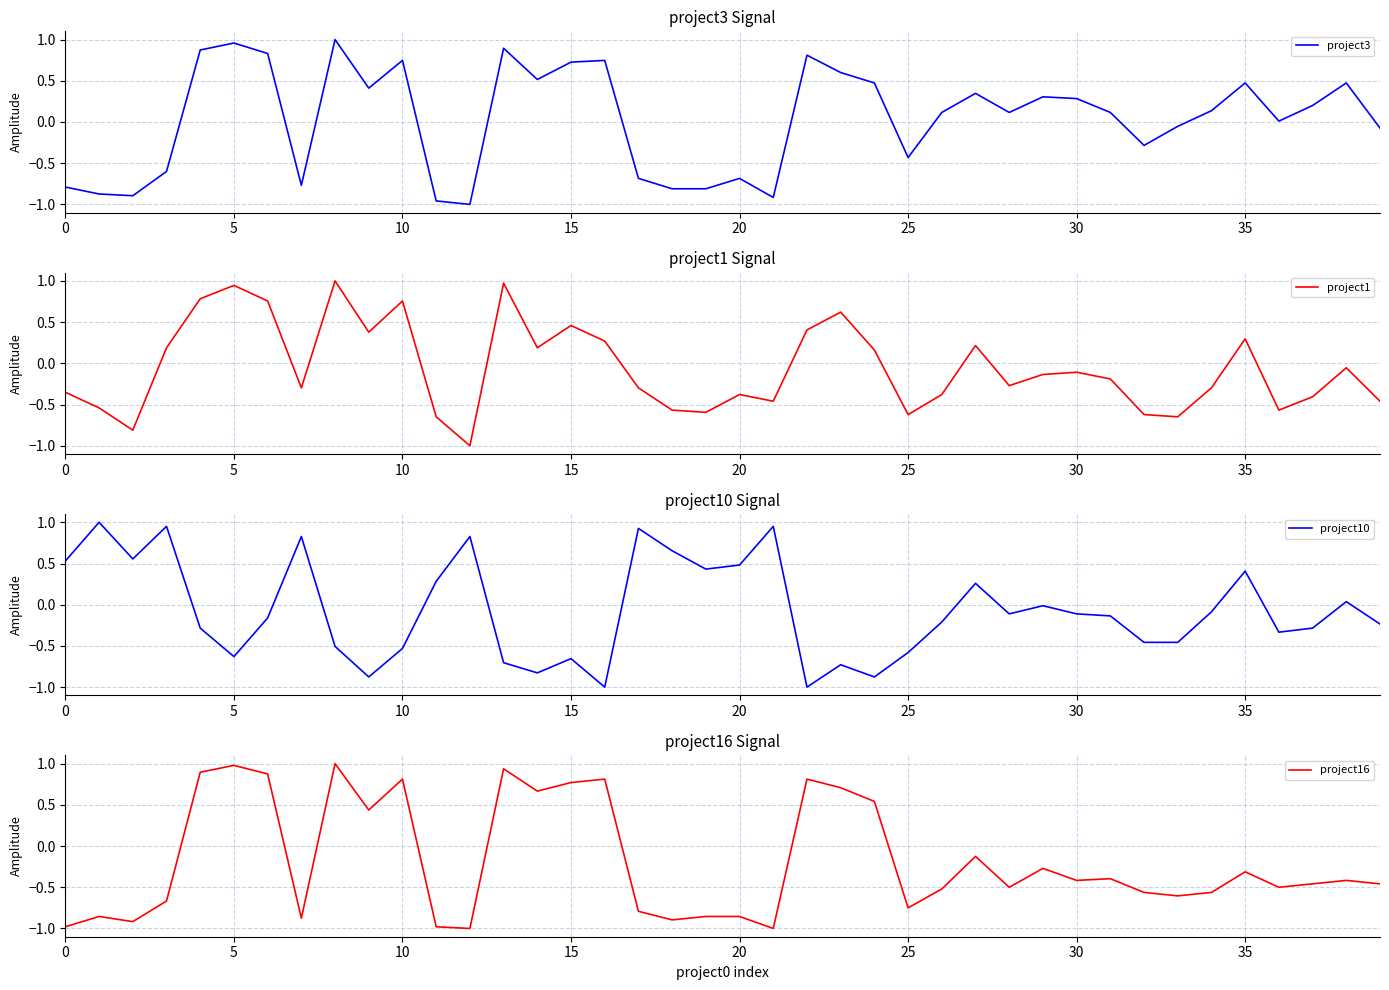

The project16 series shows 1.0 at 5. True or false?

True